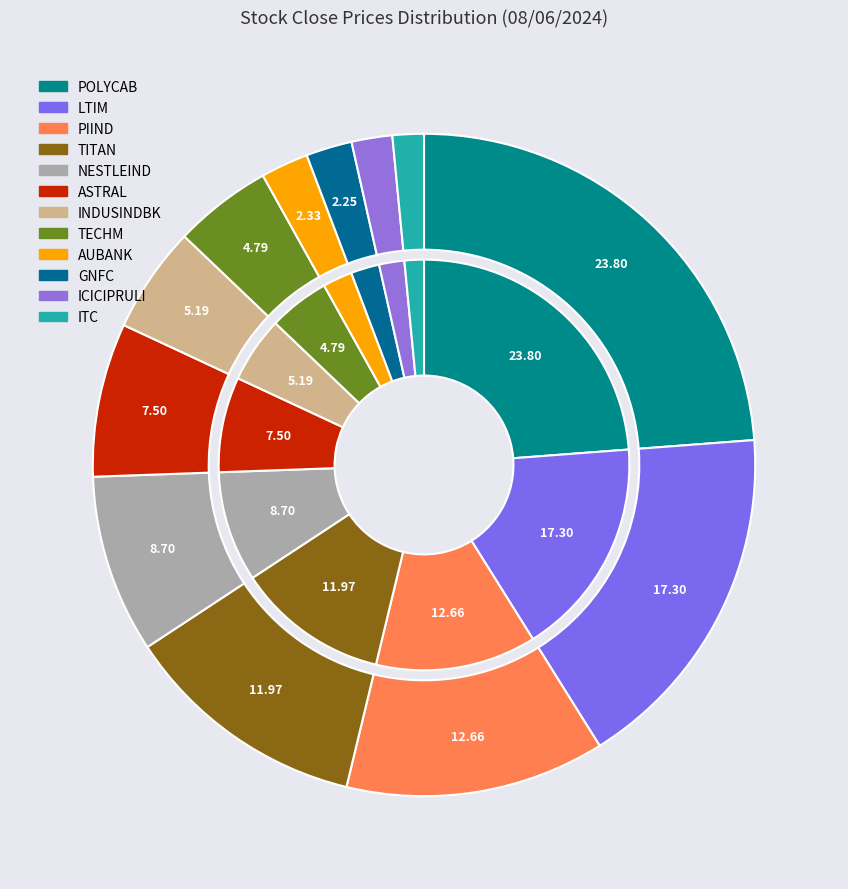

What is the ratio of the value at LTIM to the value at TECHM?

3.6